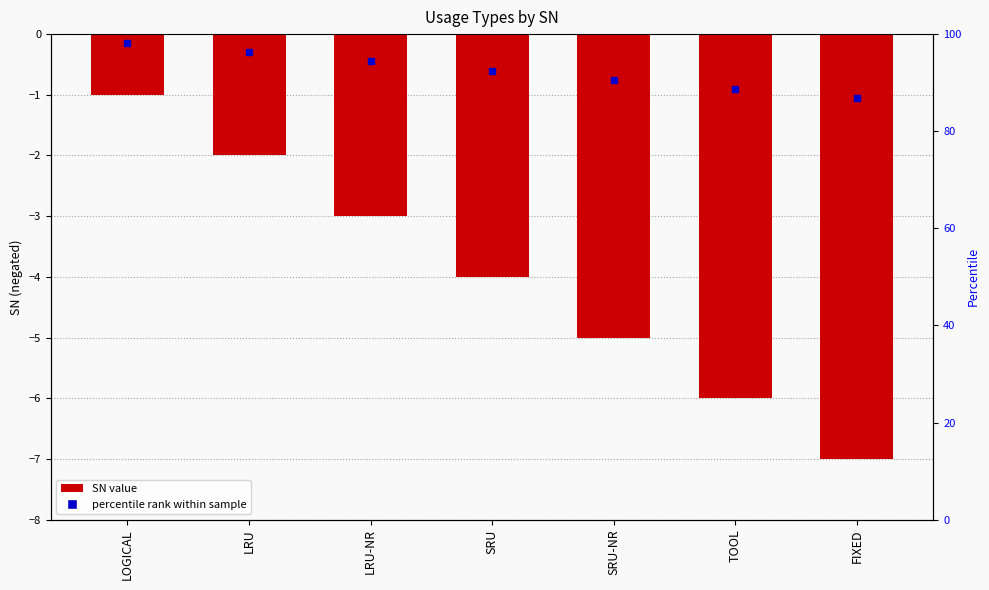

Between SRU and LRU, which is larger?

LRU